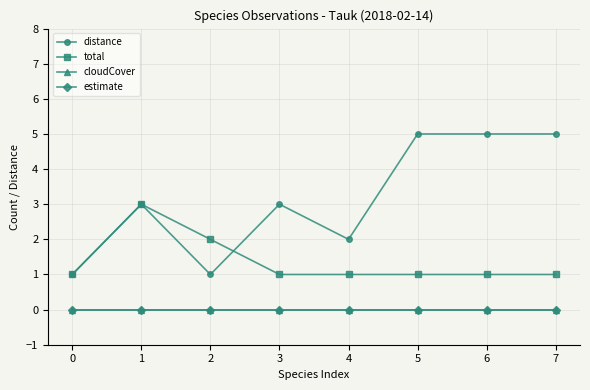

Does the chart have visible grid lines?

Yes